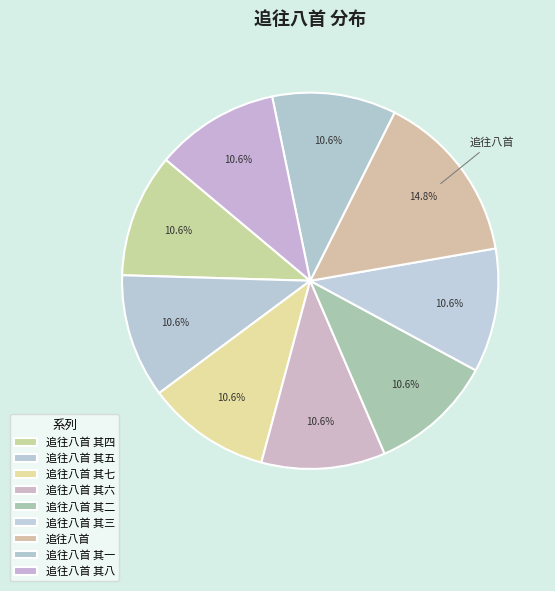

How many slices are in this pie chart?

9